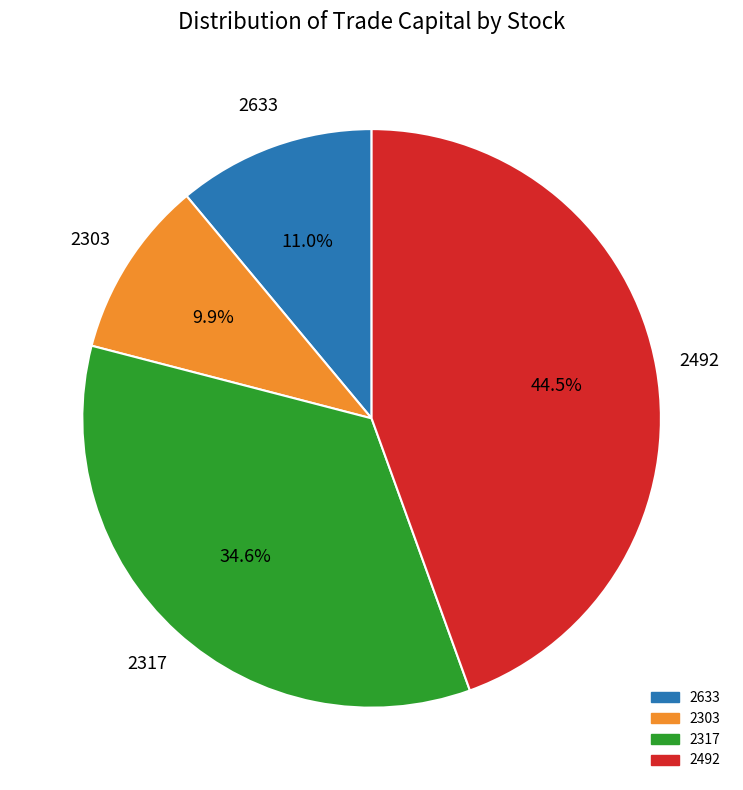

Which has a higher value, 2492 or 2633?

2492